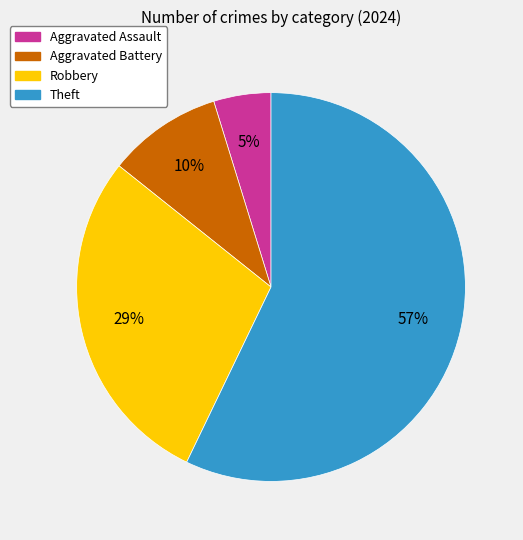

What is the smallest slice in the pie chart?

Aggravated Assault